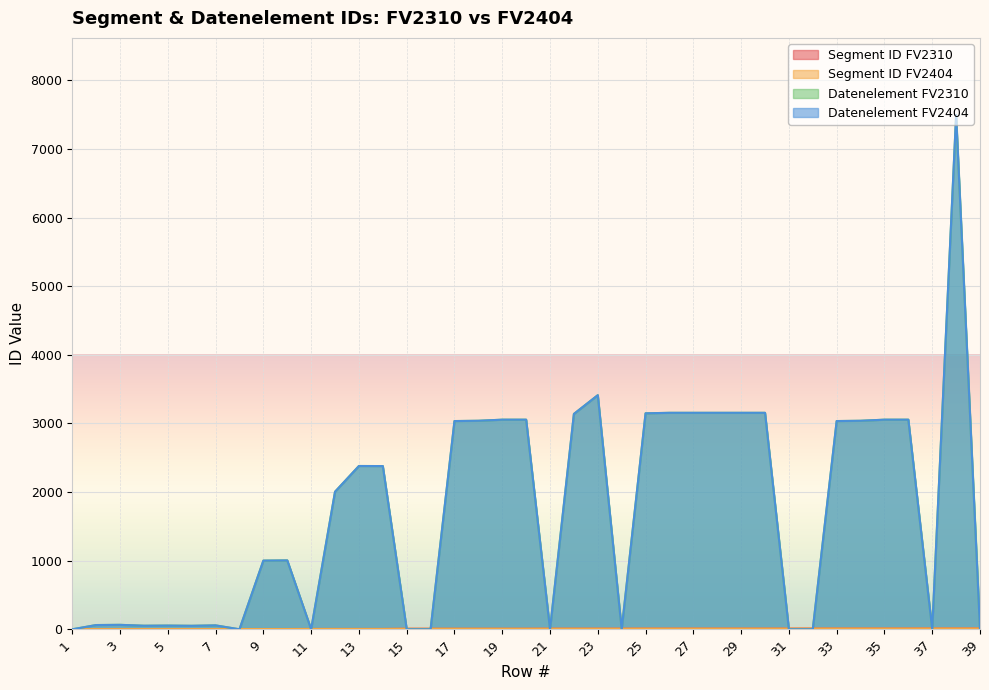

How many intersections are there between Datenelement FV2310 and Segment ID FV2310?

16